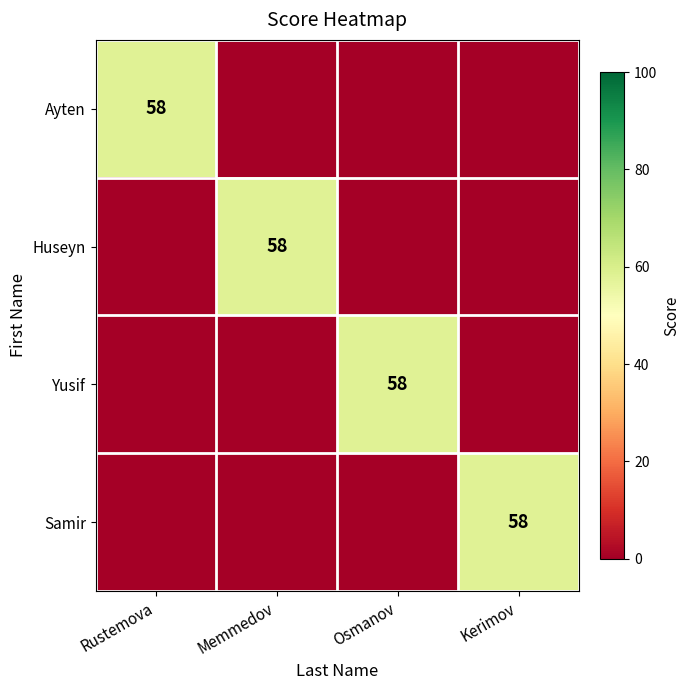

The value of Samir at Kerimov is 58. True or false?

True